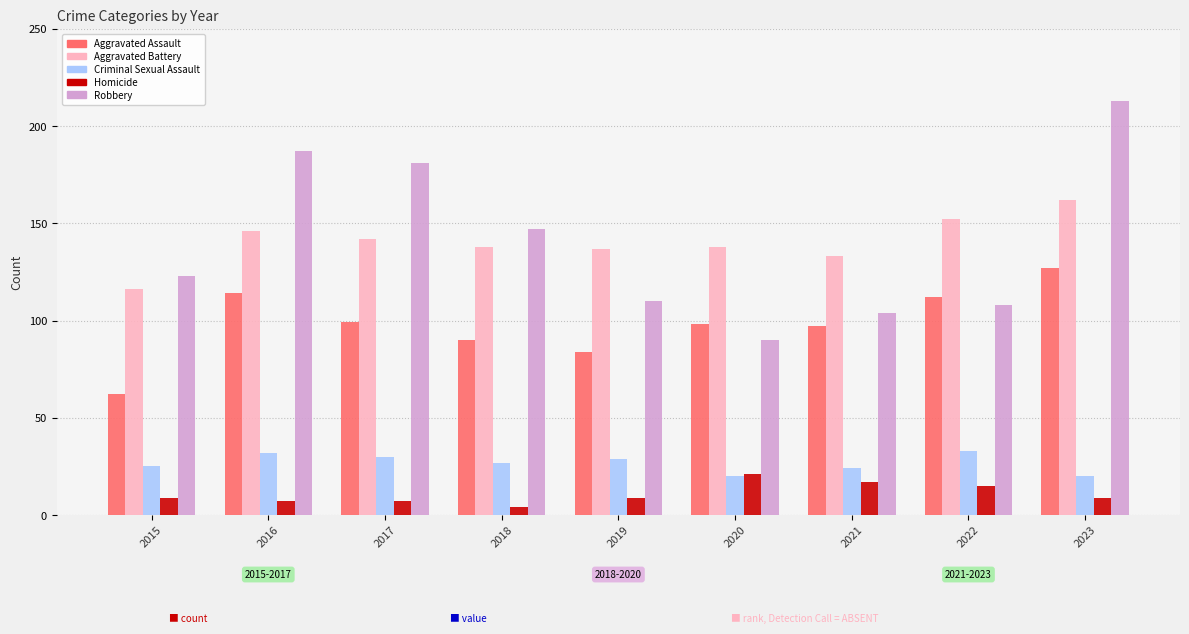

Reading right to left, extract all data points from this chart.

Aggravated Assault: 127	112	97	98	84	90	99	114	62
Aggravated Battery: 162	152	133	138	137	138	142	146	116
Criminal Sexual Assault: 20	33	24	20	29	27	30	32	25
Homicide: 9	15	17	21	9	4	7	7	9
Robbery: 213	108	104	90	110	147	181	187	123